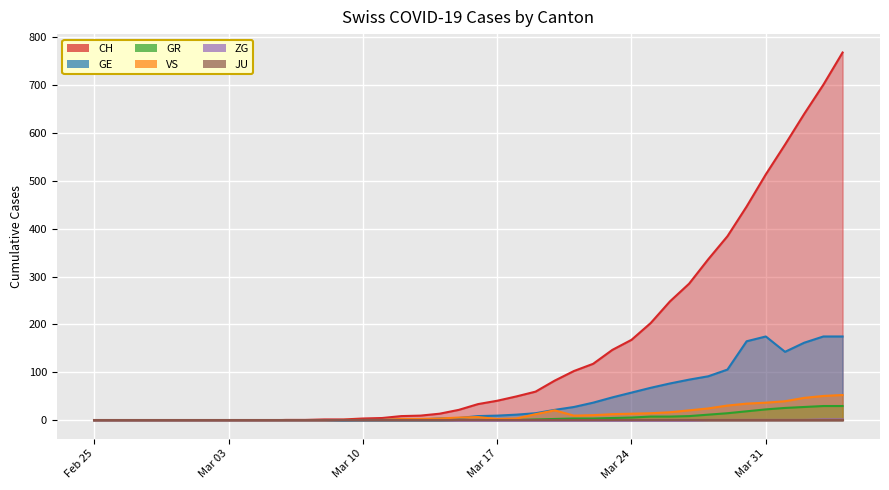

Which series has the largest range (max minus min)?

CH